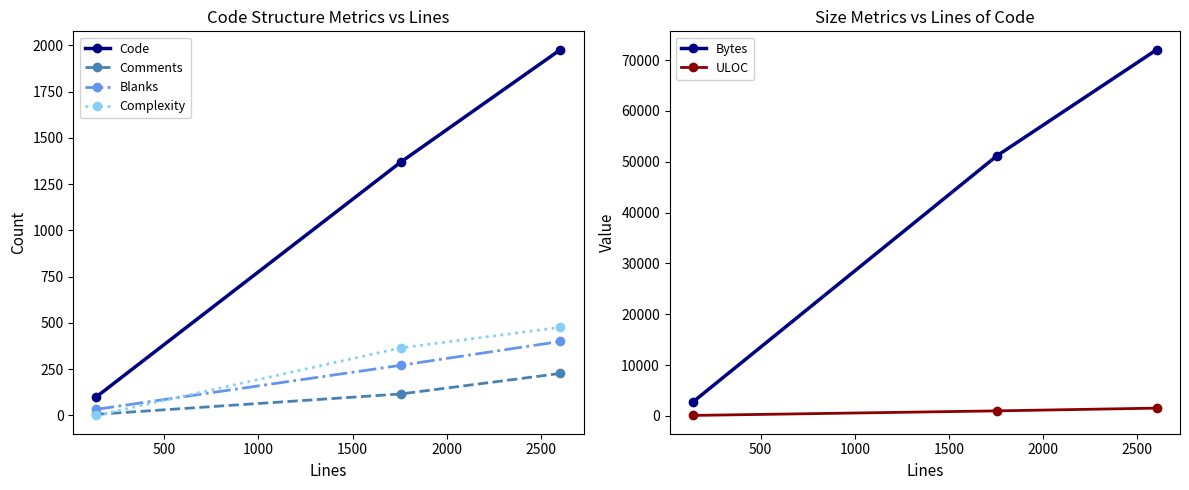

Which series has the widest spread of values?

Bytes